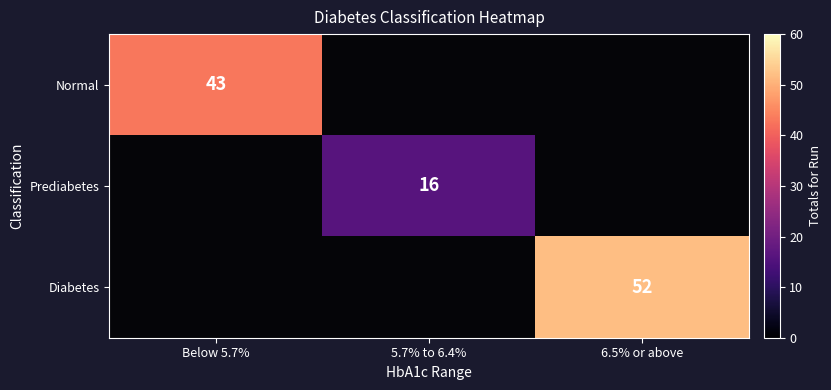

Which series has the largest range (max minus min)?

Normal